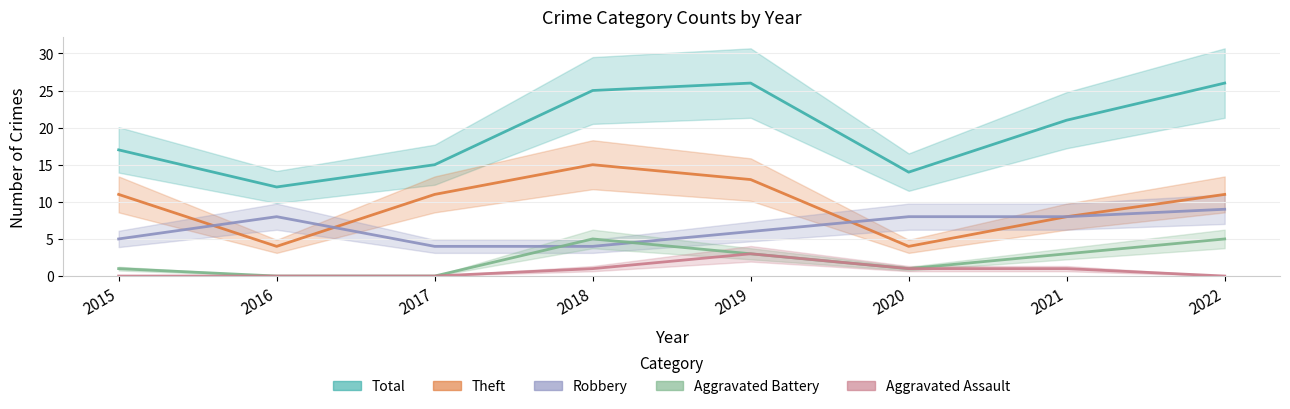

Is the value of Theft at 2019 greater than the value of Aggravated Battery at 2016?

Yes